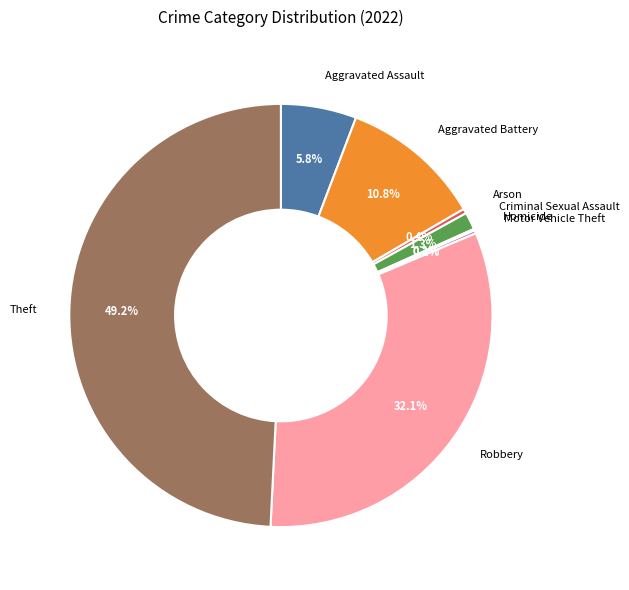

Does any single category account for the majority?

No